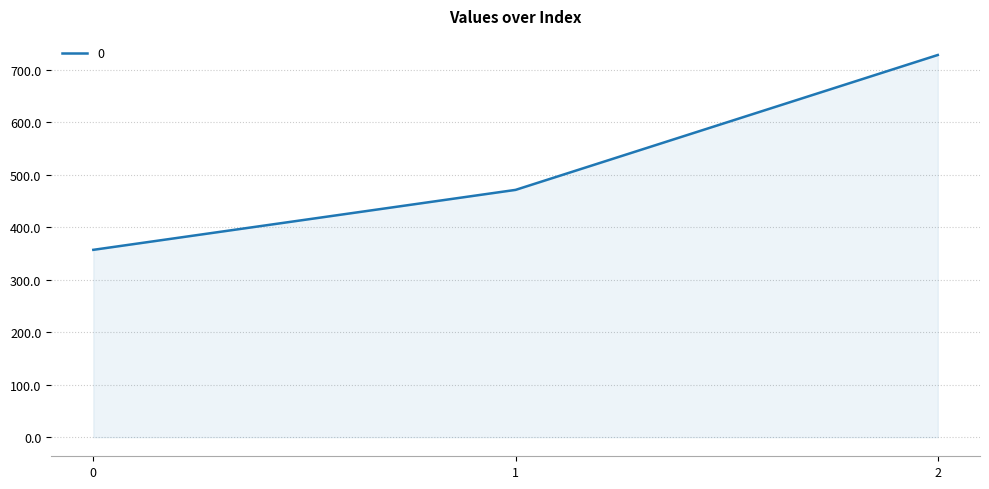

What is the sum of all values?

1557.1